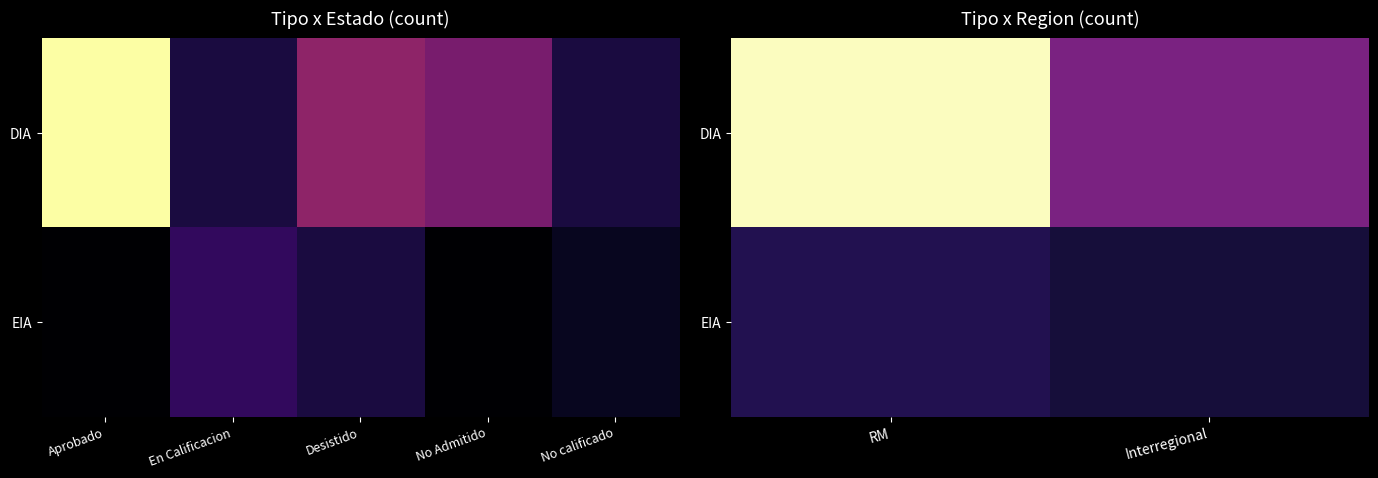

What is the approximate value of EIA at RM?

4